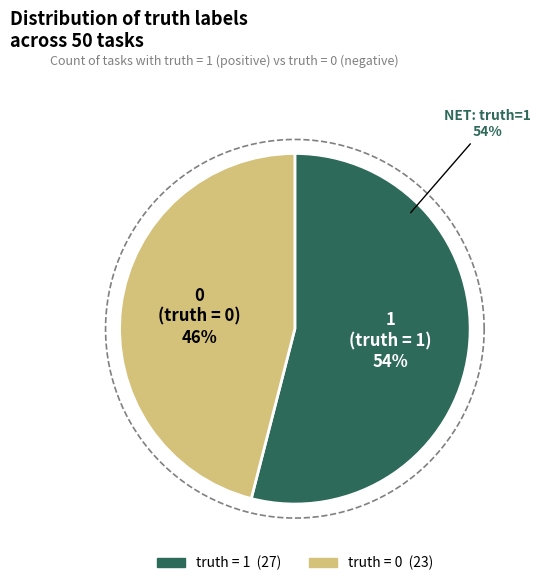

Is it true that 0 (truth=0) is 61% of the pie?

False